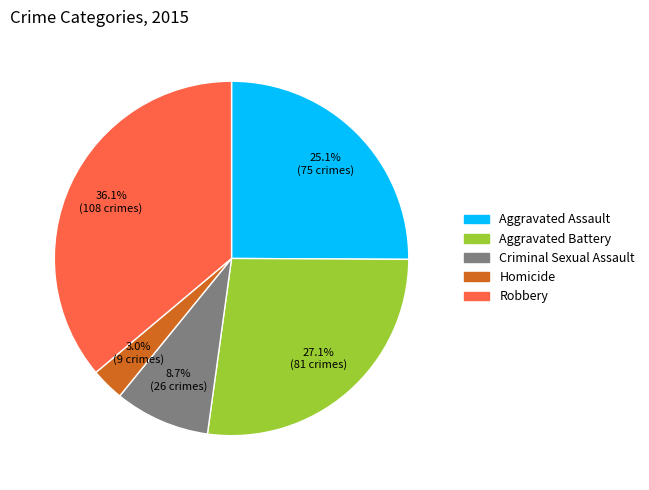

To the nearest percent, what portion does Robbery represent?

36%